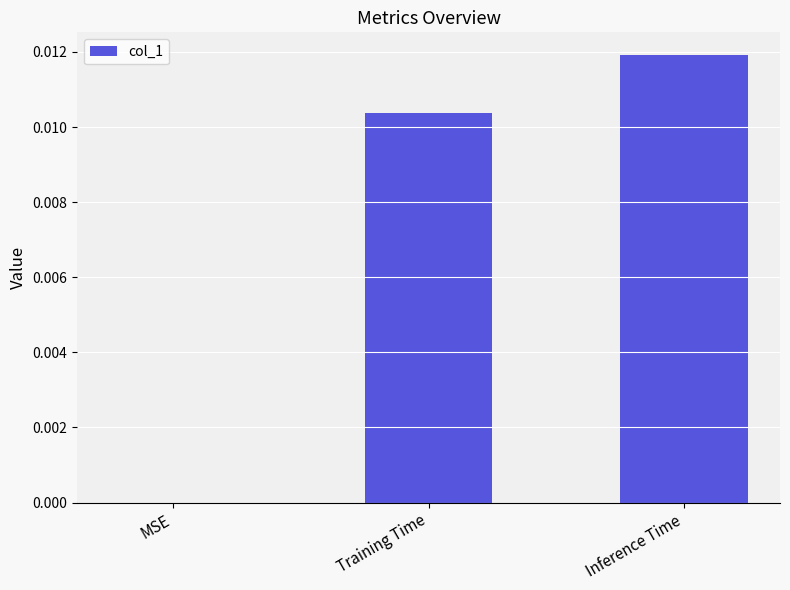

True or false: the data shows 0.0 at Training Time.

True